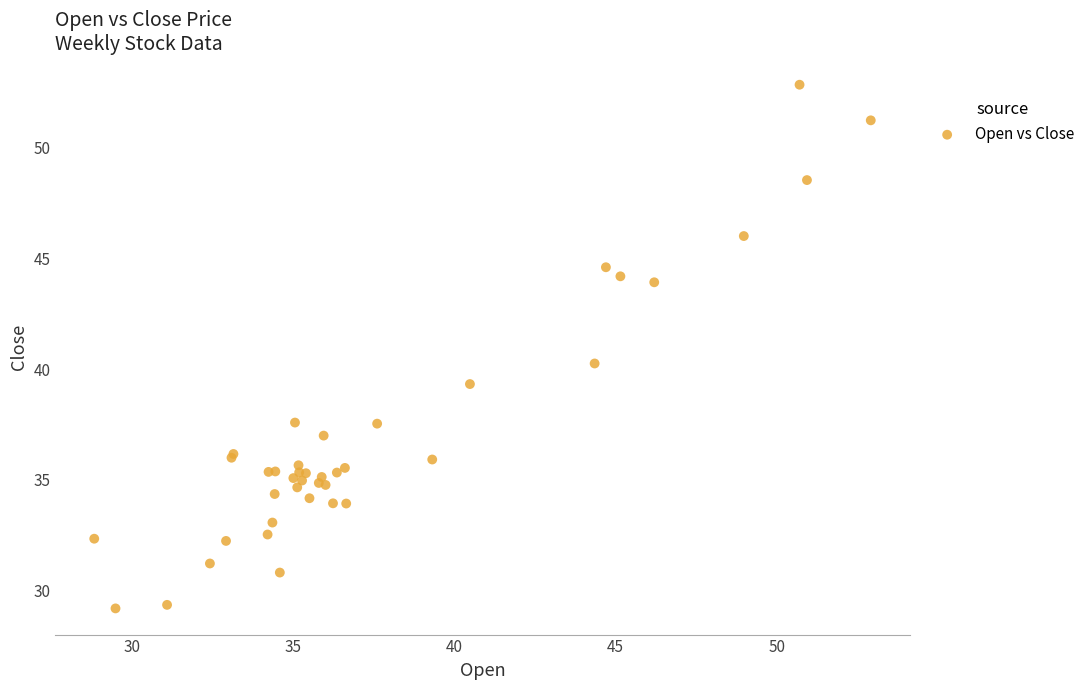

What Y value in the scatter plot is closest to 41?

40.3